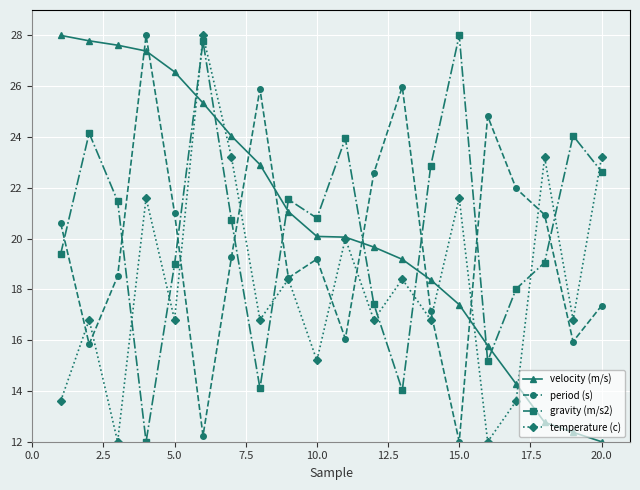

Does the chart have visible grid lines?

Yes